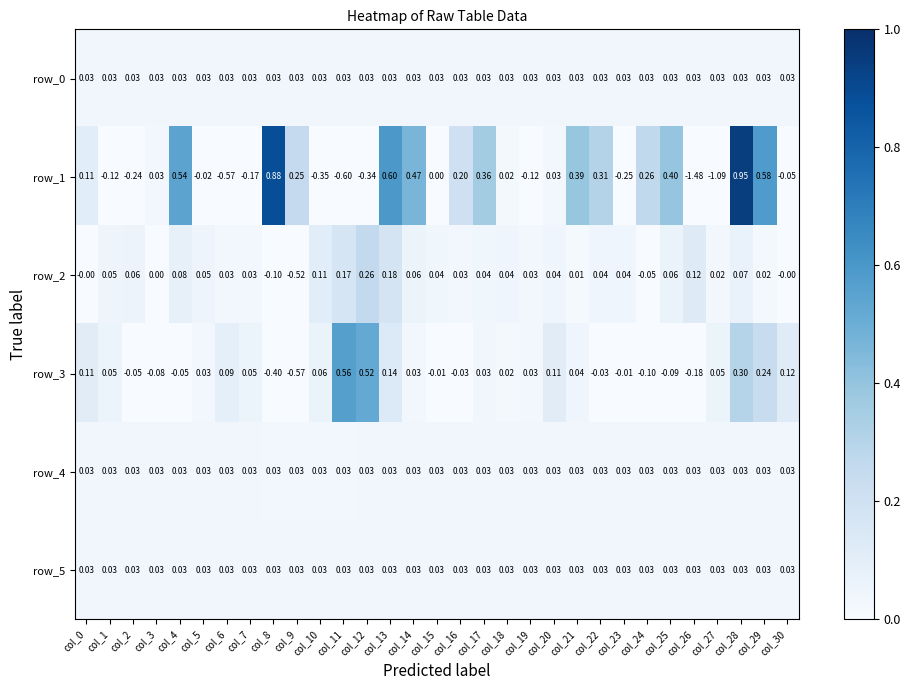

What is the difference between the maximum and minimum values in the row_3 series?

1.1